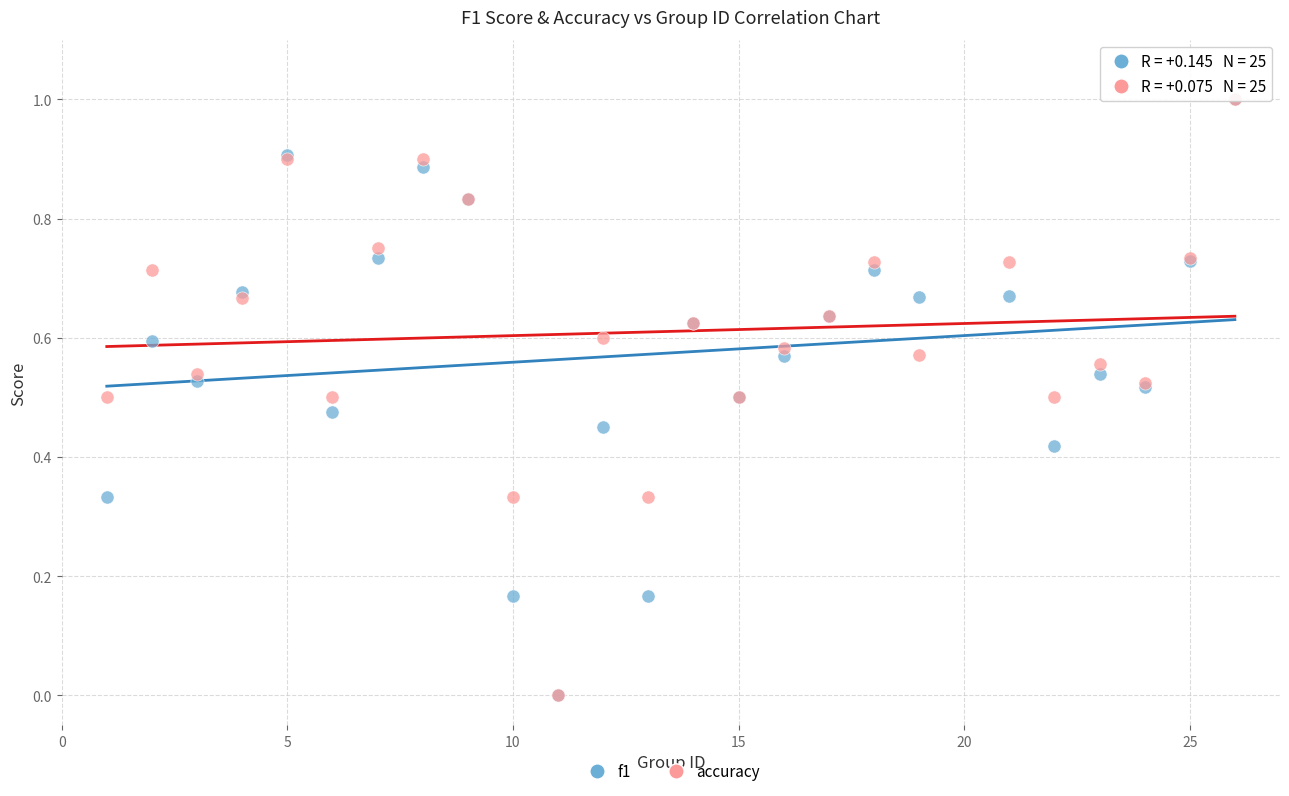

What are all the series names shown in the legend?

f1, accuracy